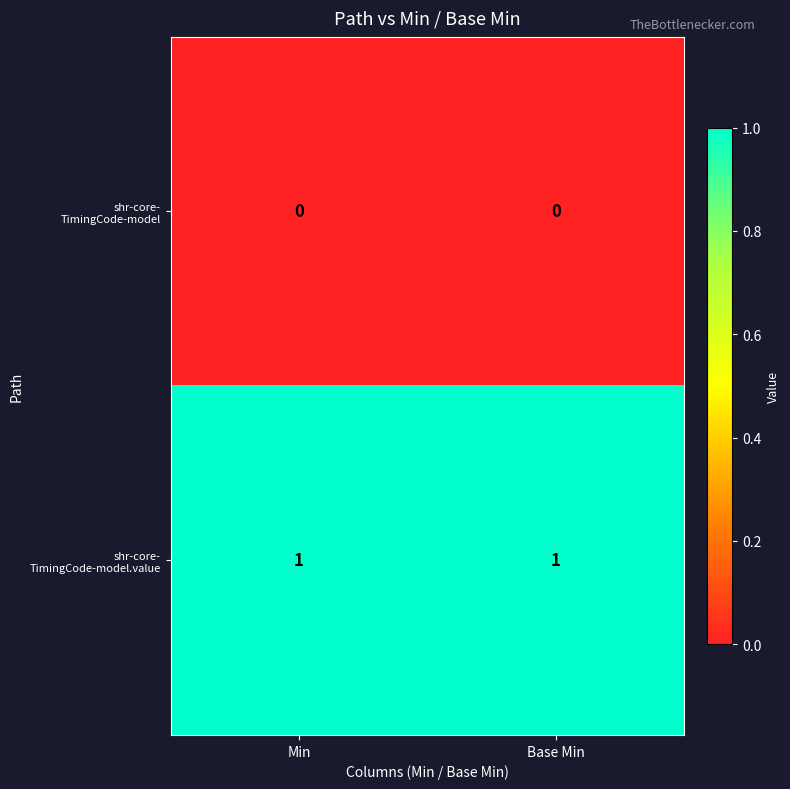

How many data points does each series have?

2